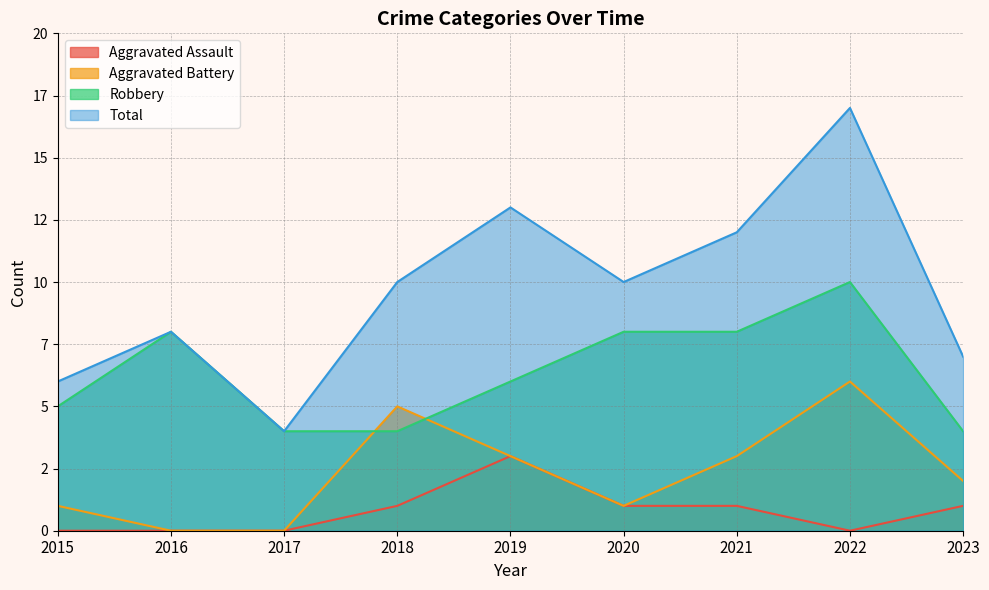

Which series changed the most between 2019 and 2020?

Total